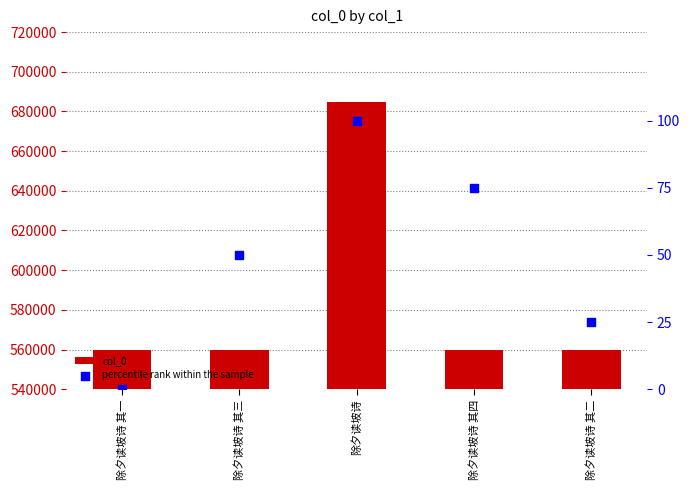

What is the total value across all series at 除夕读坡诗 其四?

559654